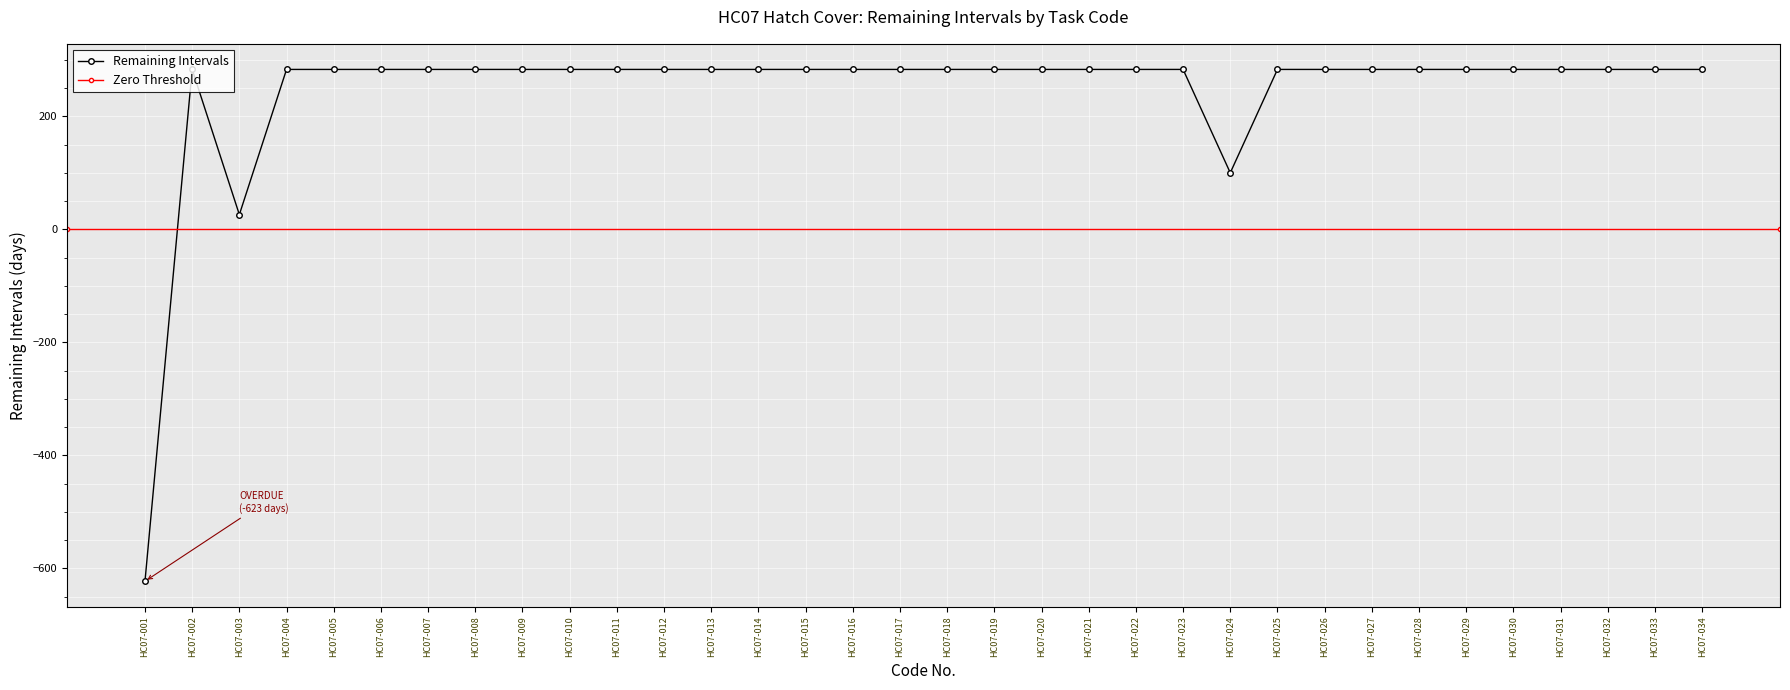

Reading left to right, what are all the values shown in this chart?

HC07-001=-623	HC07-002=283	HC07-003=26	HC07-004=283	HC07-005=283	HC07-006=283	HC07-007=283	HC07-008=283	HC07-009=283	HC07-010=283	HC07-011=283	HC07-012=283	HC07-013=283	HC07-014=283	HC07-015=283	HC07-016=283	HC07-017=283	HC07-018=283	HC07-019=283	HC07-020=283	HC07-021=283	HC07-022=283	HC07-023=283	HC07-024=100	HC07-025=283	HC07-026=283	HC07-027=283	HC07-028=283	HC07-029=283	HC07-030=283	HC07-031=283	HC07-032=283	HC07-033=283	HC07-034=283